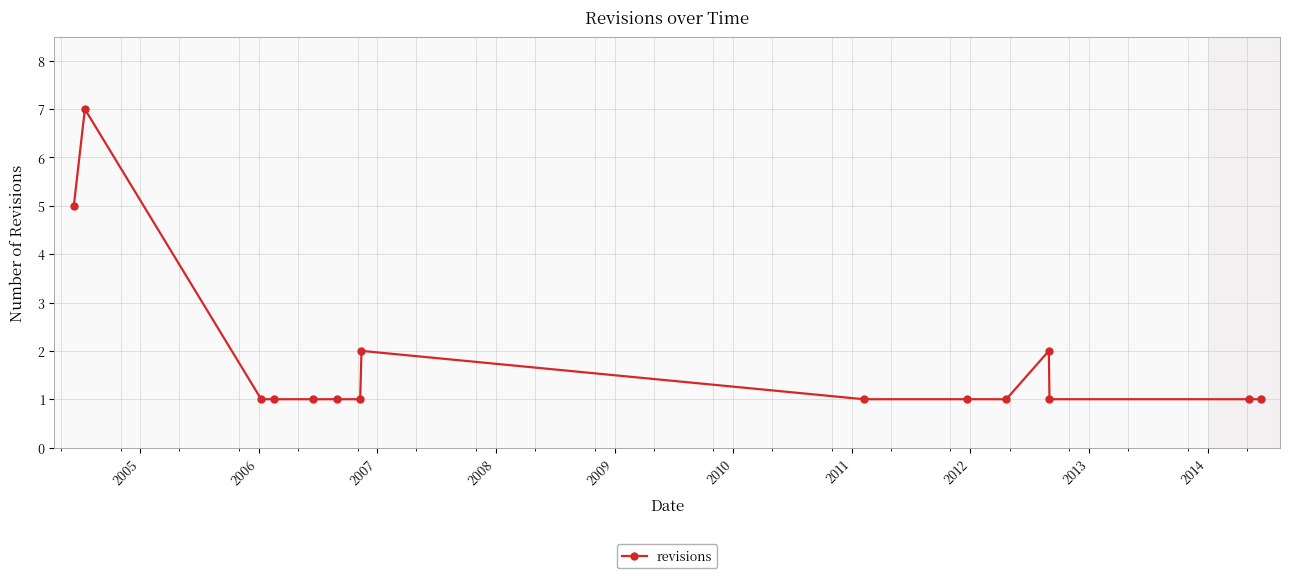

True or false: the data has more than 0 interior local peaks.

True